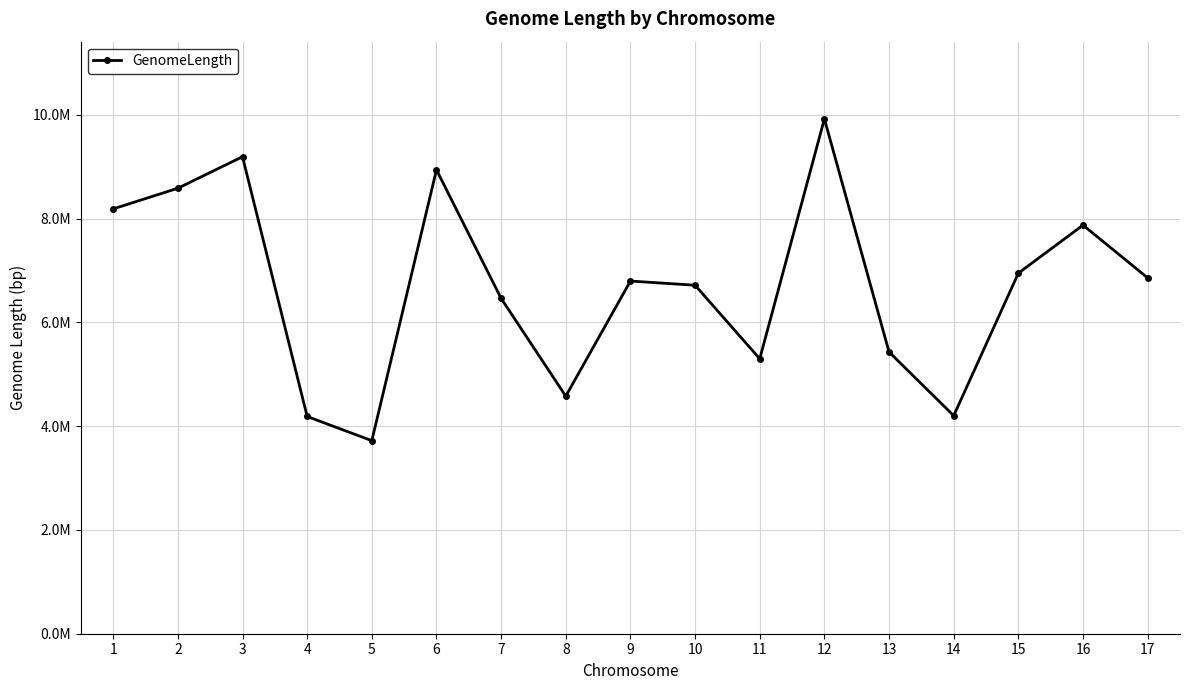

Does the chart have visible grid lines?

Yes